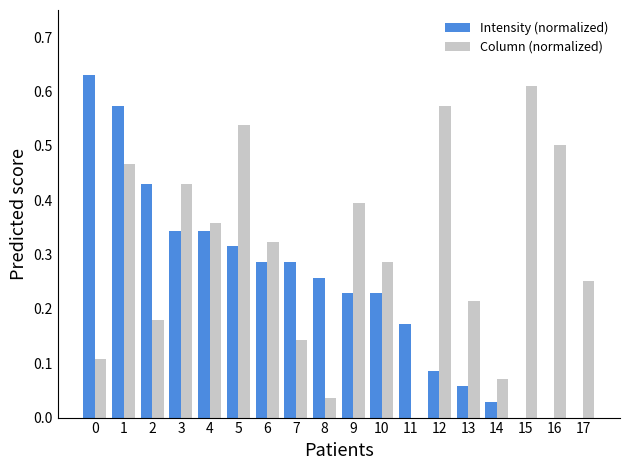

Between 12 and 13, which series saw the biggest shift?

Column (normalized)